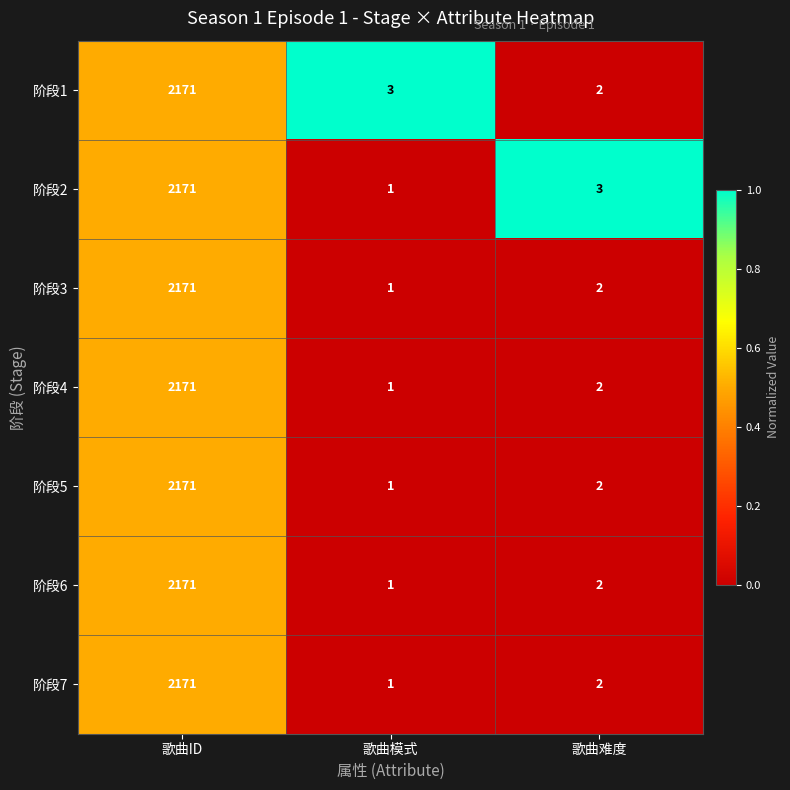

At which label does 阶段3 first exceed 2?

歌曲ID